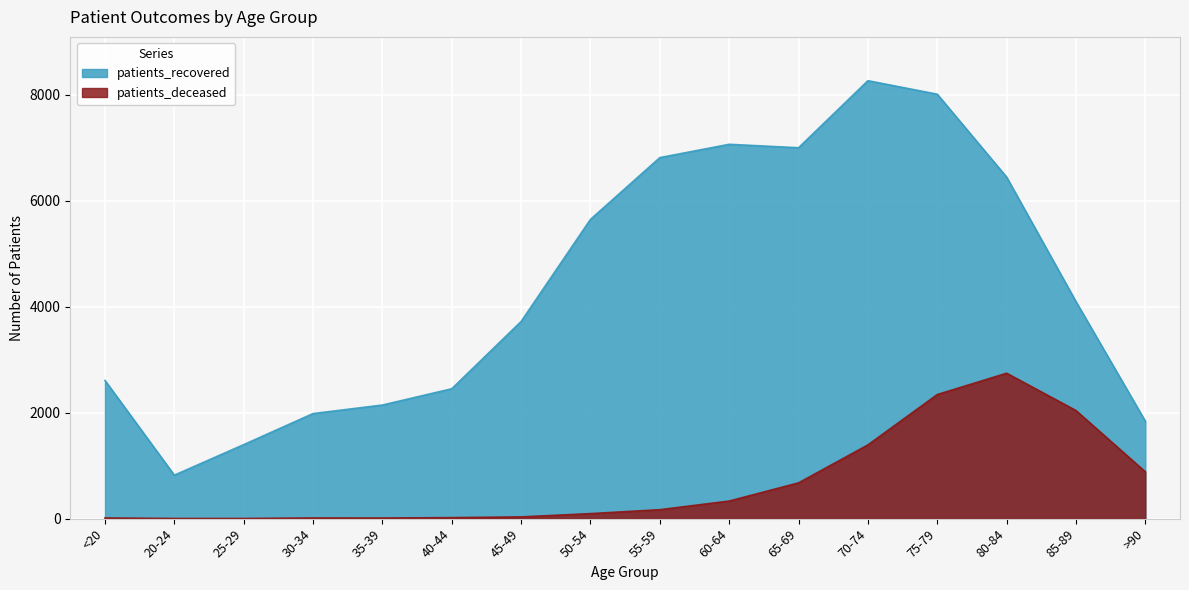

True or false: patients_recovered and patients_deceased cross at least once.

False